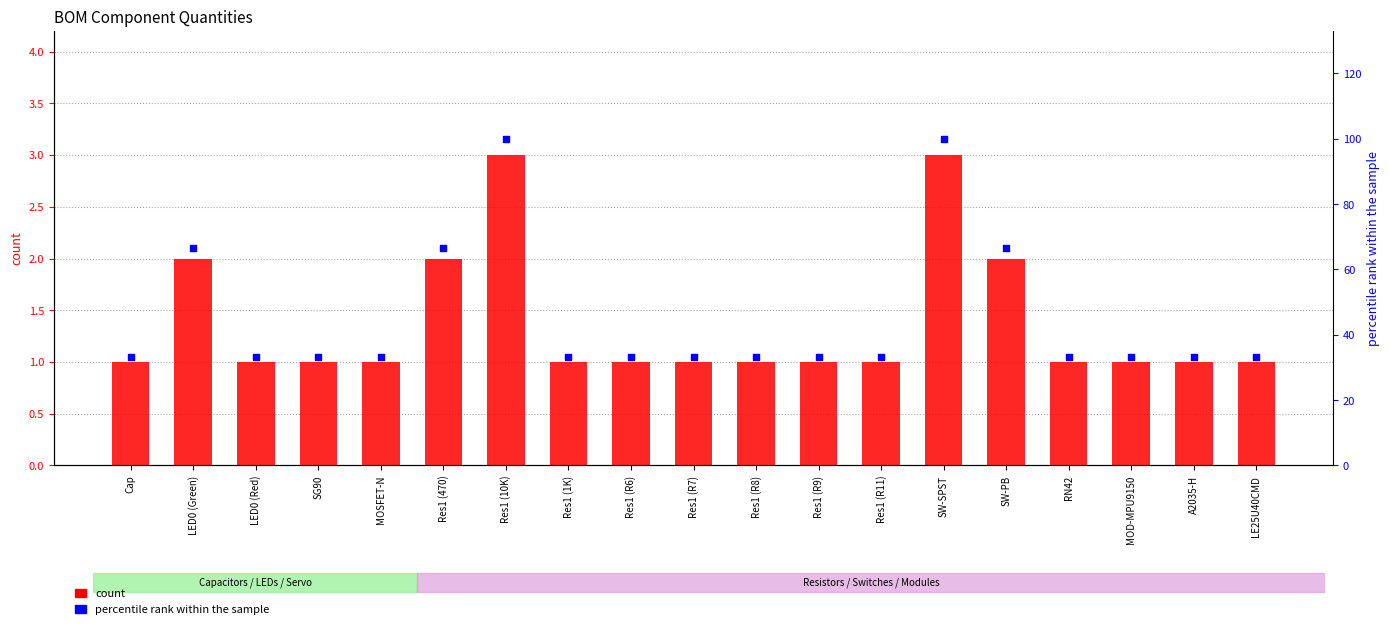

What are all the series names shown in the legend?

count, percentile rank within the sample